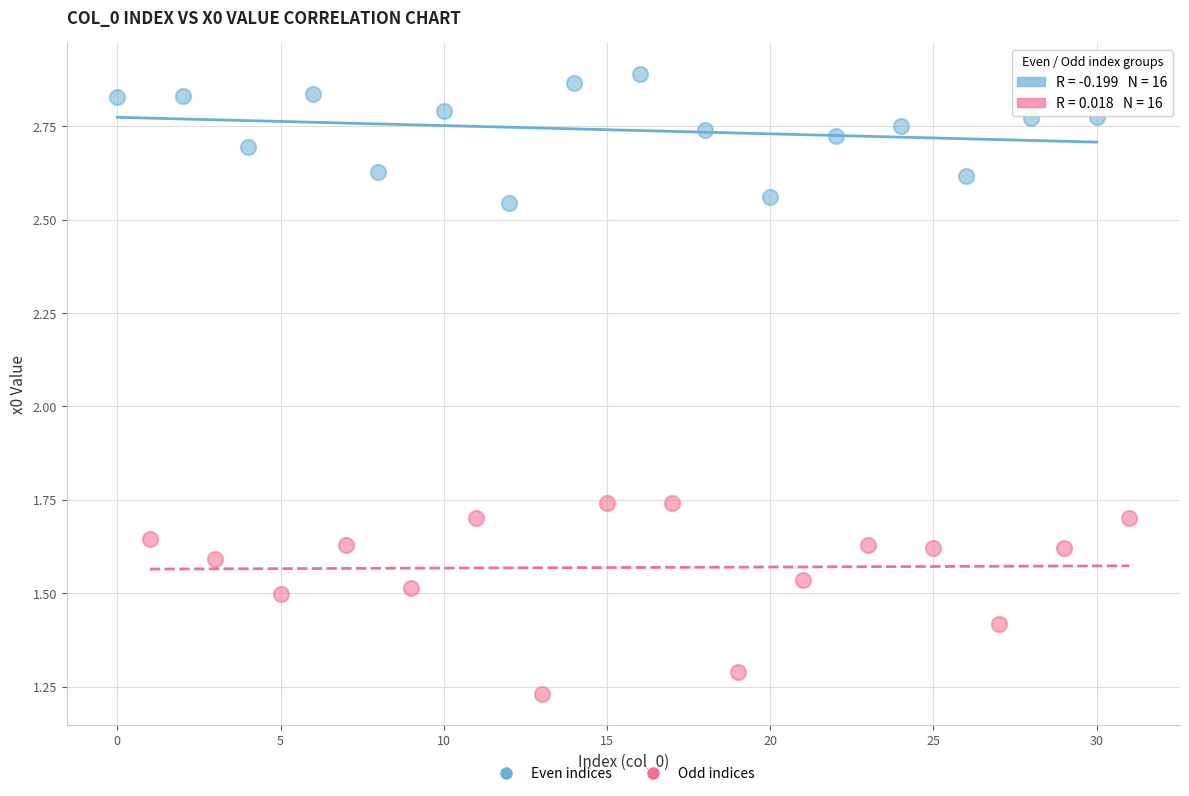

Which series contains the highest Y value?

Even indices